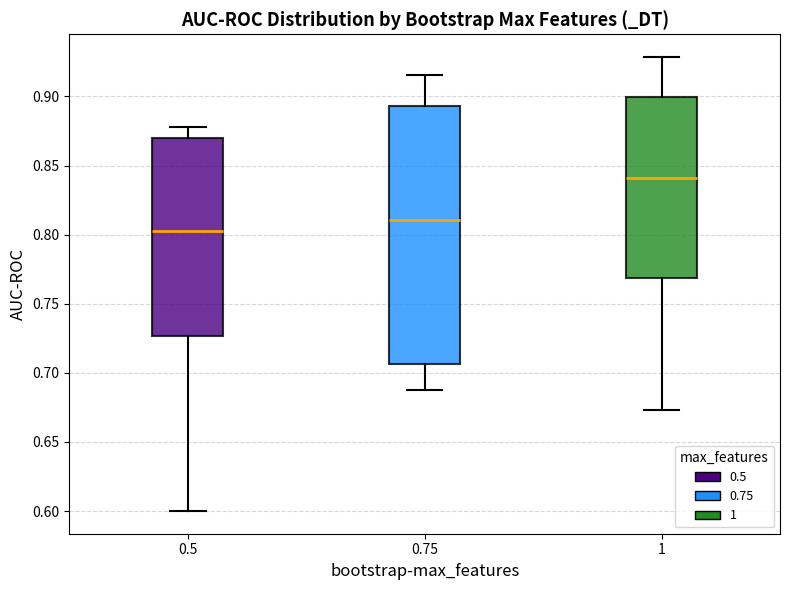

Reading left to right, transcribe this box plot: for each box, give where its median line is, the range the box spans, and where its two whiskers end, as read against the y-axis. The values are not printed on the chart, so give them approximately, as read against the axis.

0.5: median 0.805, box 0.725 to 0.870, whiskers 0.600 to 0.880
0.75: median 0.810, box 0.705 to 0.895, whiskers 0.690 to 0.915
1: median 0.840, box 0.770 to 0.900, whiskers 0.675 to 0.930